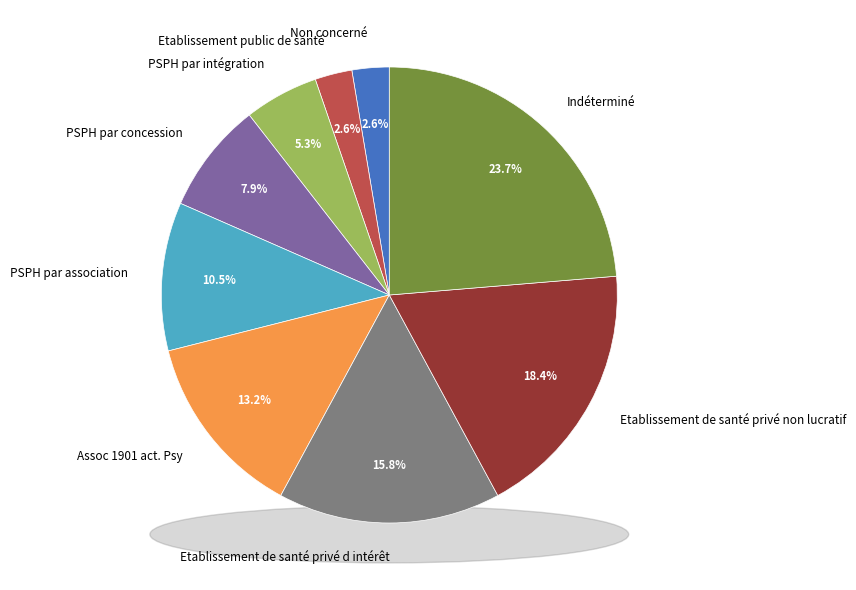

Is it true that Indéterminé is 10% of the pie?

False